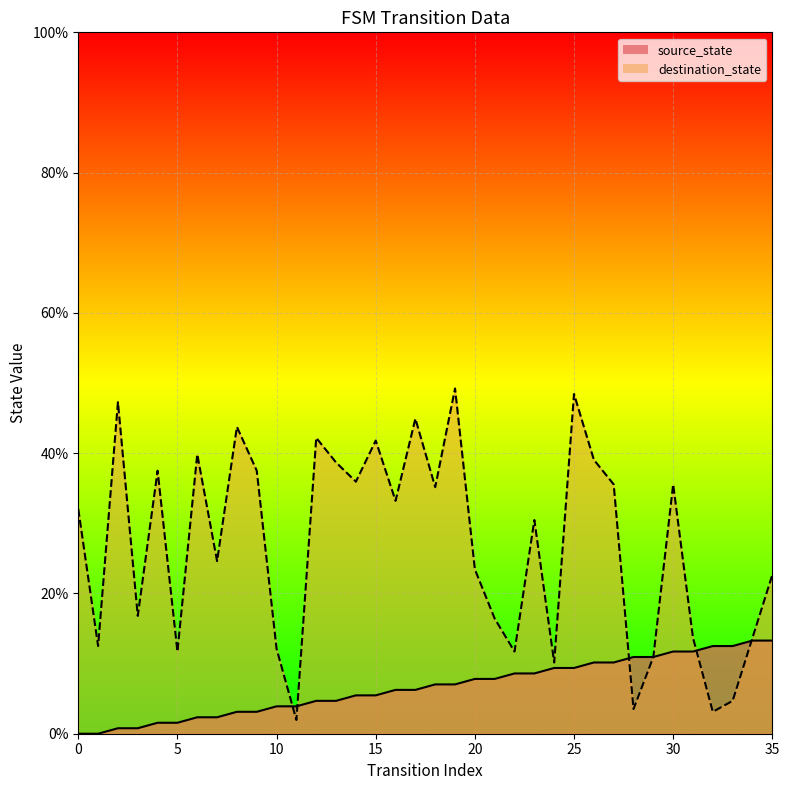

Where is the first local minimum for destination_state?

1